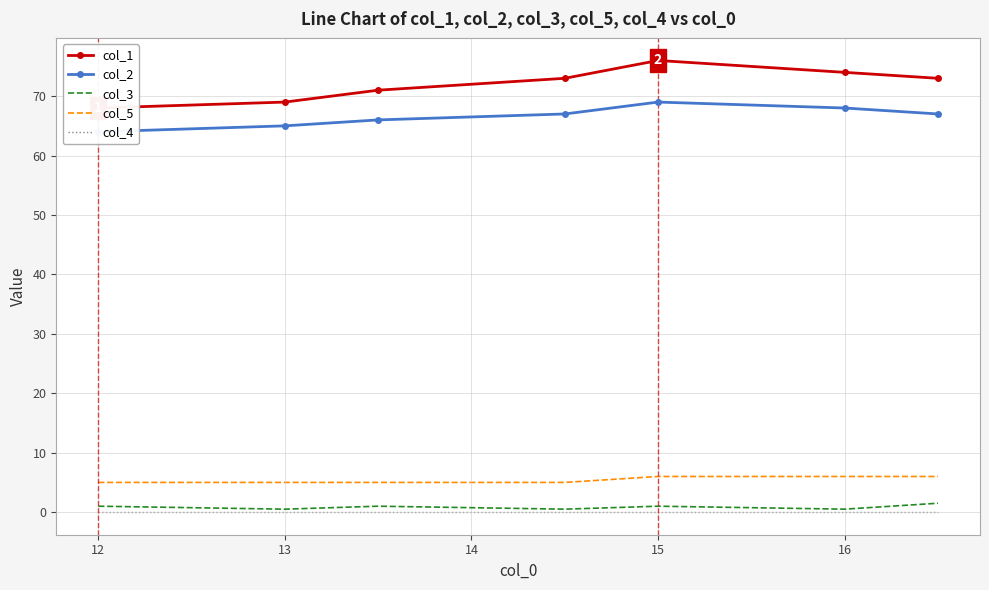

Reading left to right, extract all data points from this chart.

col_1: 68.0	69.0	71.0	73.0	76.0	74.0	73.0
col_2: 64.0	65.0	66.0	67.0	69.0	68.0	67.0
col_3: 1.0	0.5	1.0	0.5	1.0	0.5	1.5
col_5: 5.0	5.0	5.0	5.0	6.0	6.0	6.0
col_4: 0.0	0.0	0.0	0.0	0.0	0.0	0.0